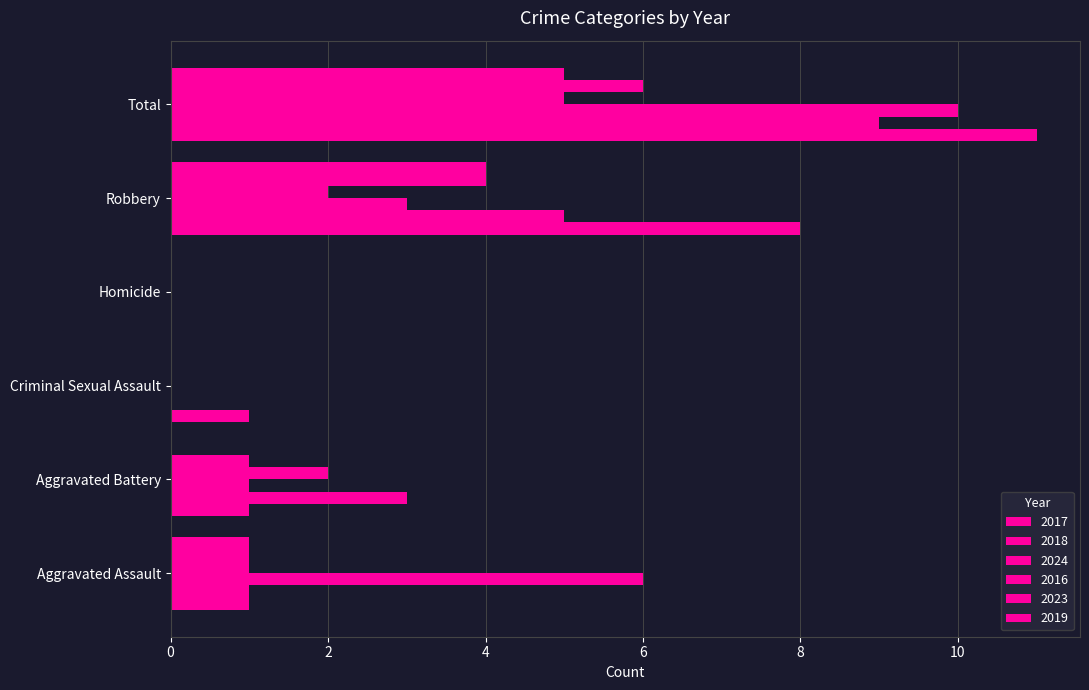

How many data points does each series have?

6